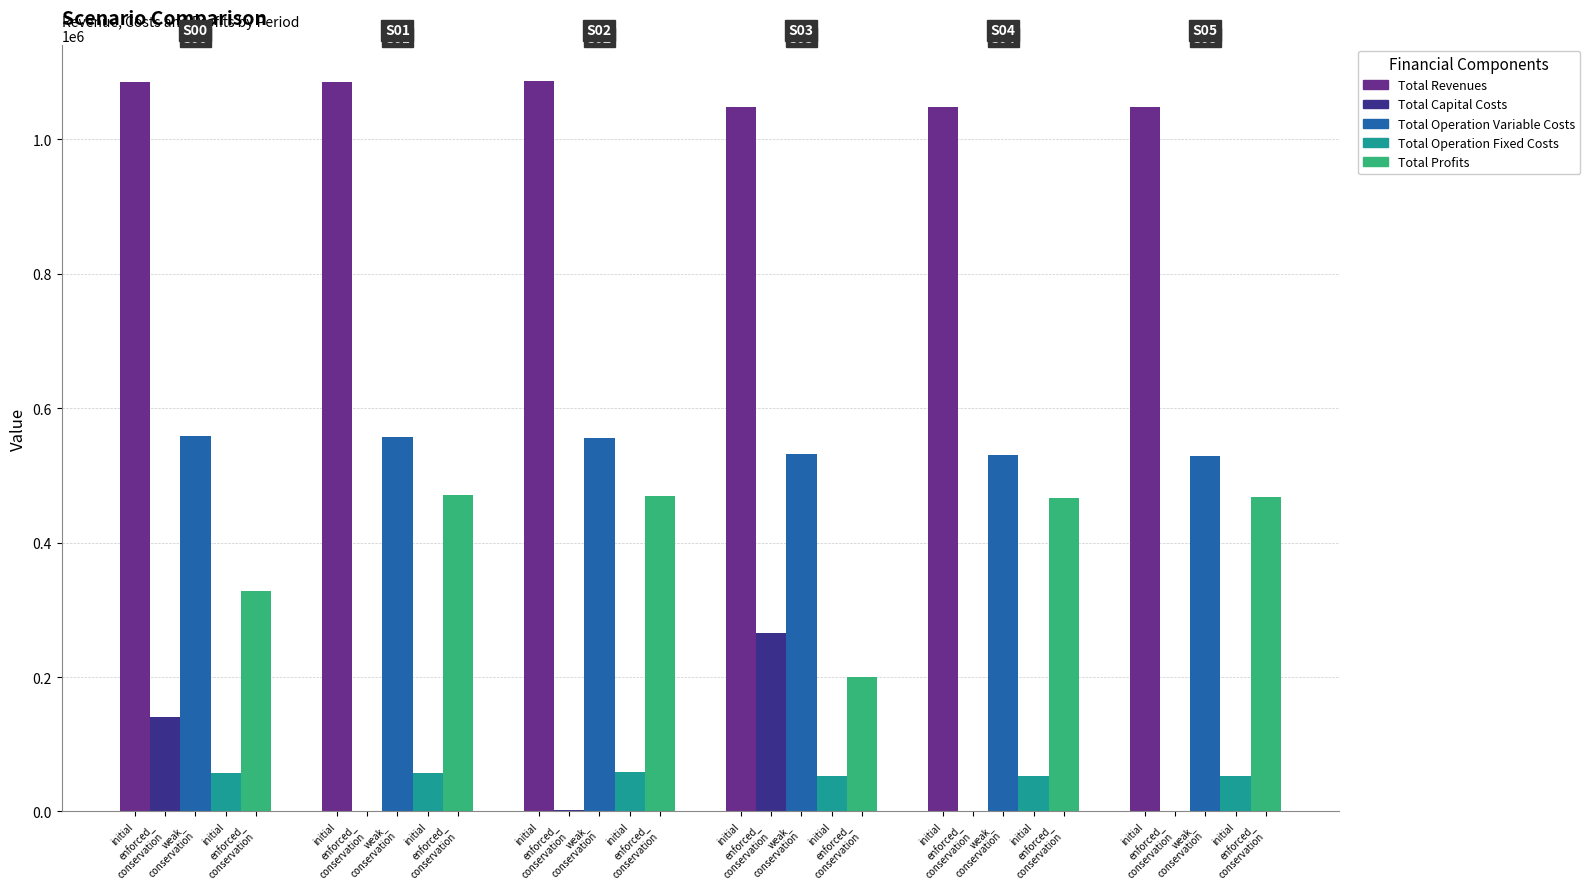

How many categories are shown in the chart?

6